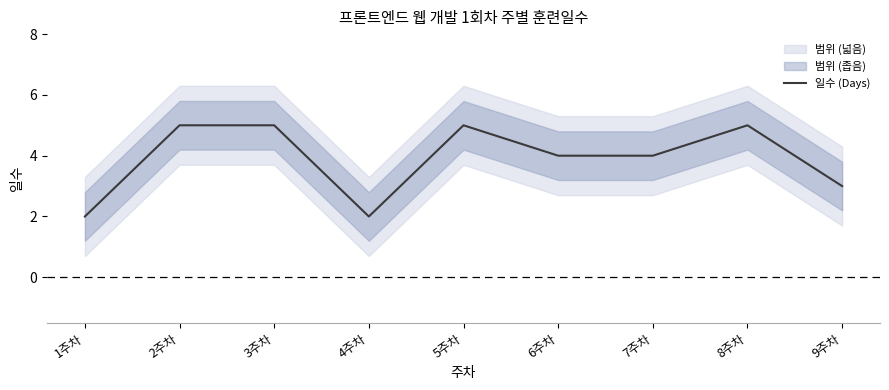

List the labels in order of value, largest first.

2주차, 3주차, 5주차, 8주차, 6주차, 7주차, 9주차, 1주차, 4주차